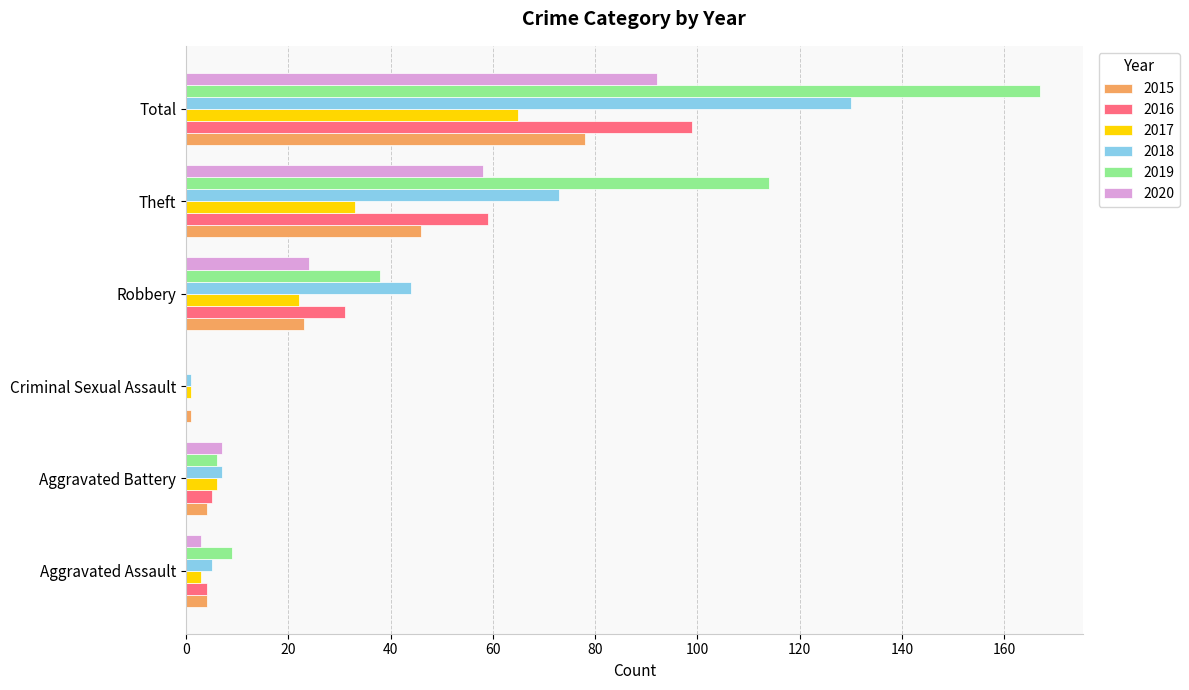

What is the sum of all 2015 values?

156